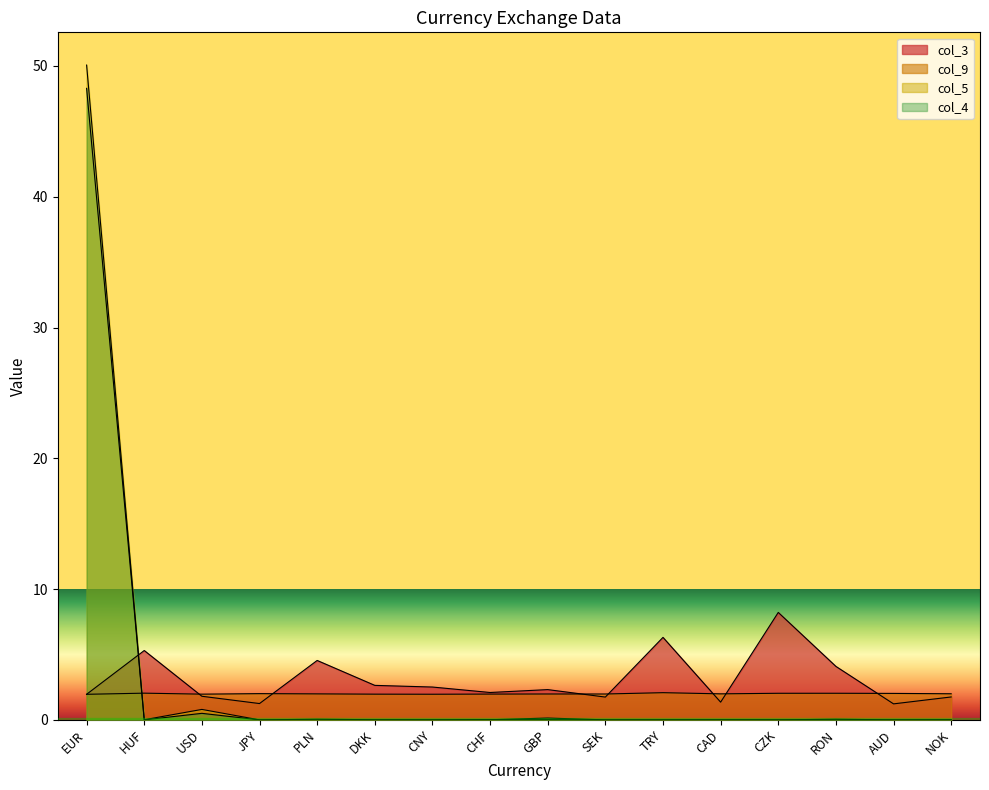

How many interior local valleys does the col_3 series have?

5